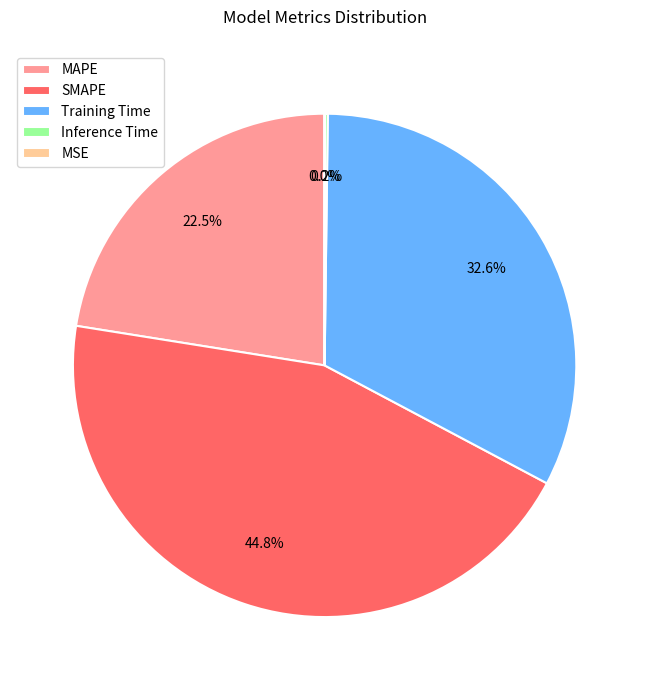

What is the total percentage of Training Time and MAPE?

55.0%